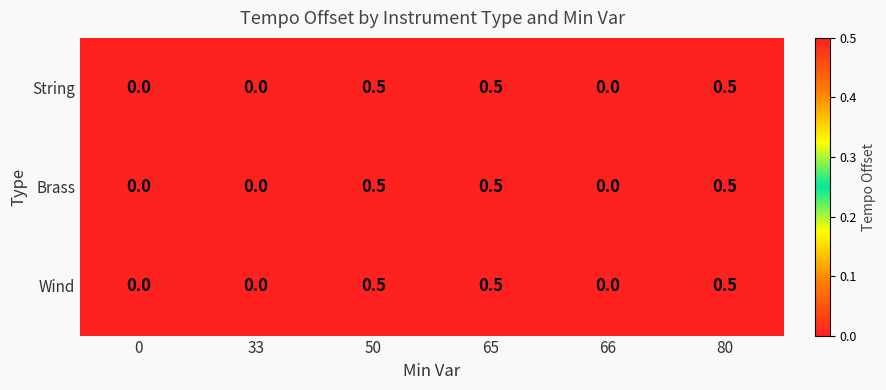

Reading right to left, what are all the values shown in this chart?

String: 80=0.5	66=0.0	65=0.5	50=0.5	33=0.0	0=0.0
Brass: 80=0.5	66=0.0	65=0.5	50=0.5	33=0.0	0=0.0
Wind: 80=0.5	66=0.0	65=0.5	50=0.5	33=0.0	0=0.0